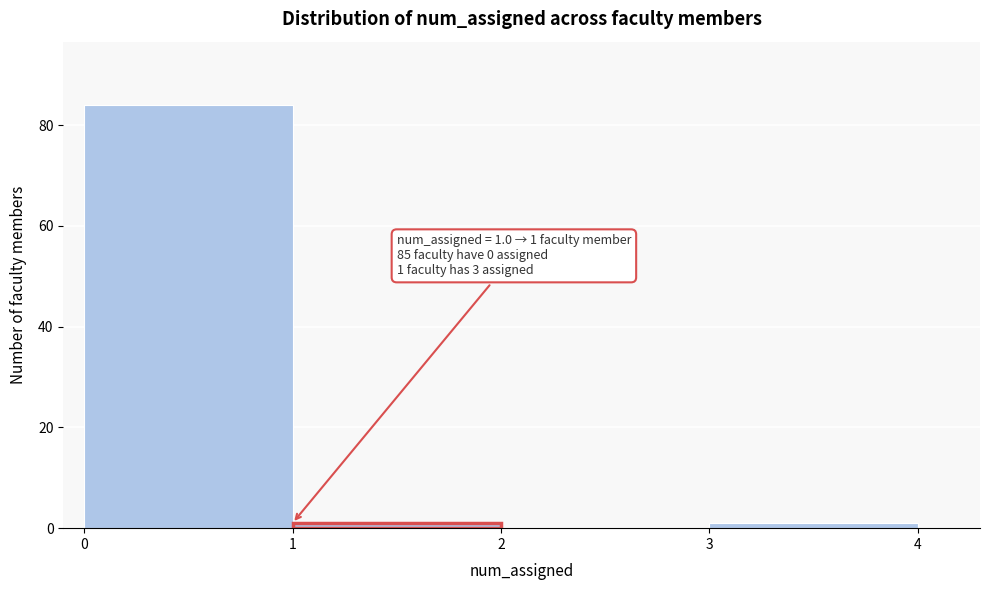

Over which range of the x-axis is the bar tallest?

0 to 1